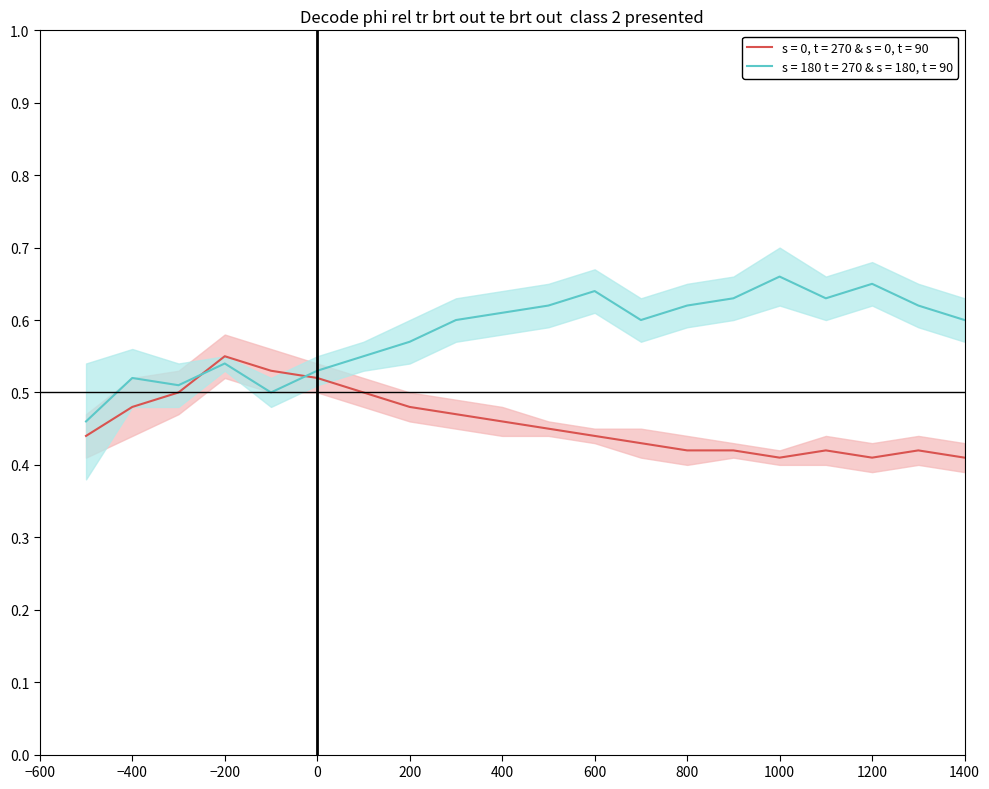

What are all the series names shown in the legend?

s = 0, t = 270 & s = 0, t = 90, s = 180 t = 270 & s = 180, t = 90